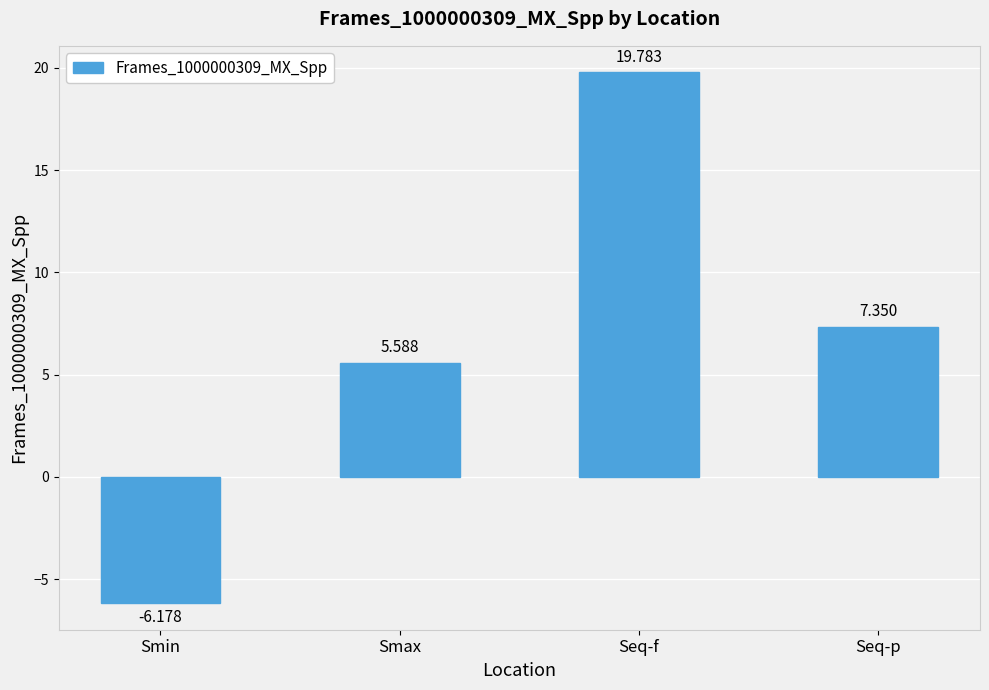

Are the bars horizontal?

No